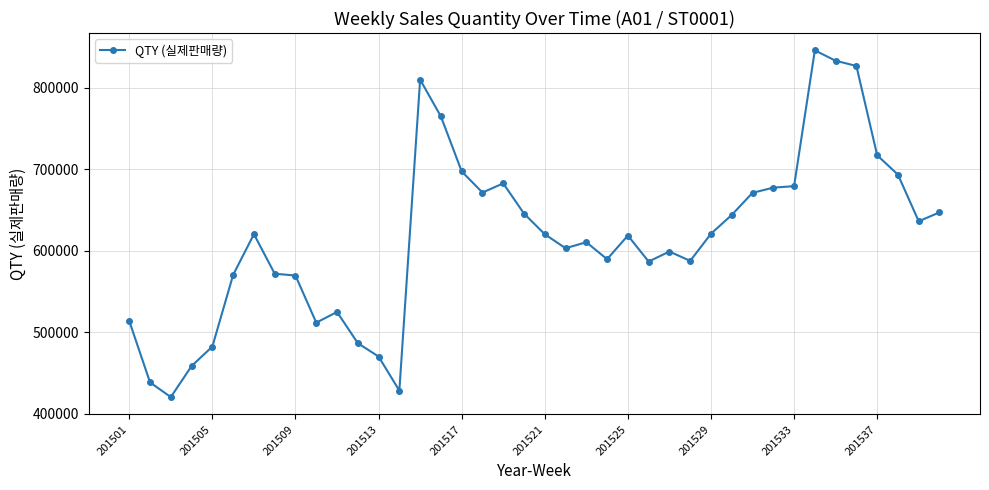

What is the sum of all values?

24647517